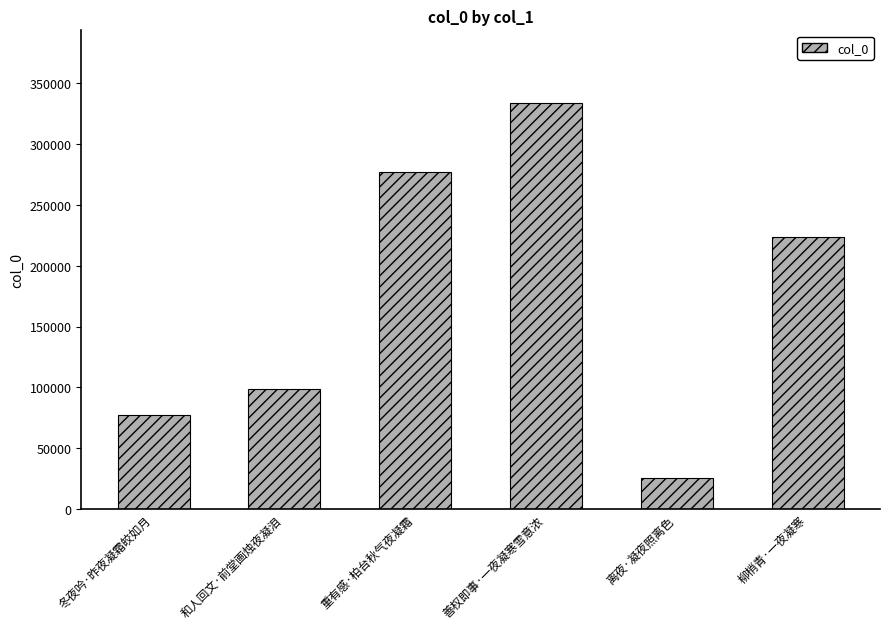

What is the sum of the values at 冬夜吟·昨夜凝霜皎如月 and 善权即事·一夜凝寒雪意浓?

410540